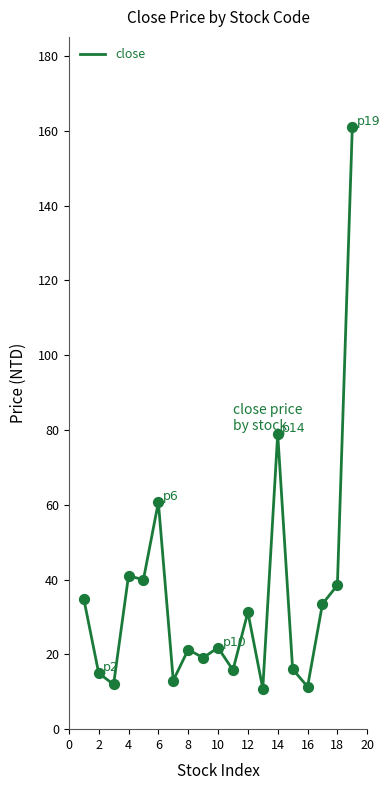

What is the maximum value shown in the chart?

161.0